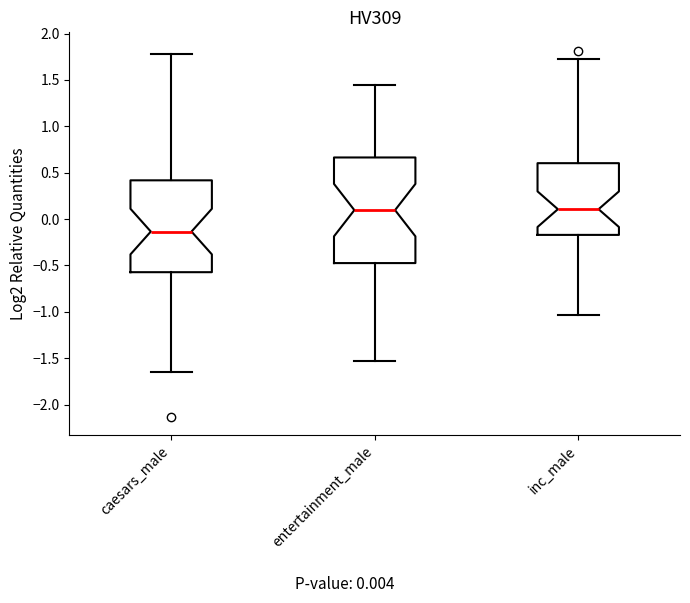

Where is the lower edge of the box for inc_male on the y-axis? The values are not printed on the chart, so give them approximately, as read against the axis.

-0.15